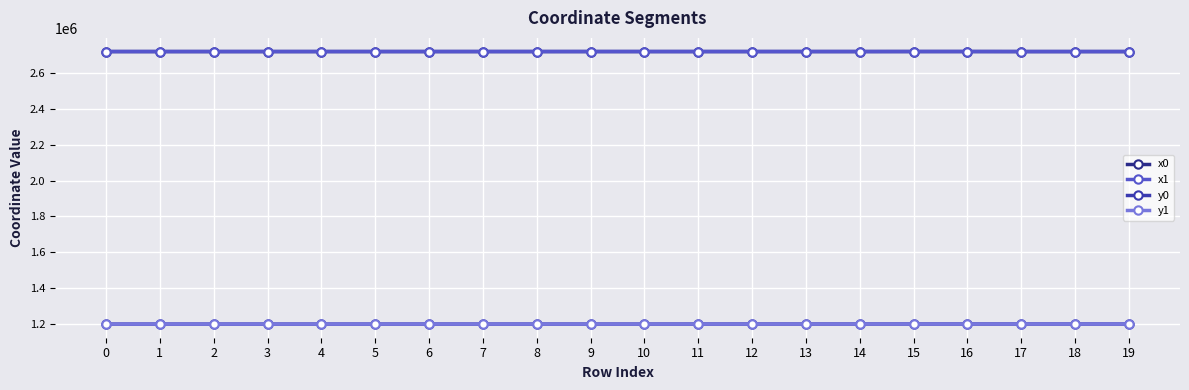

What is the difference between the maximum and minimum values in the y0 series?

403.5